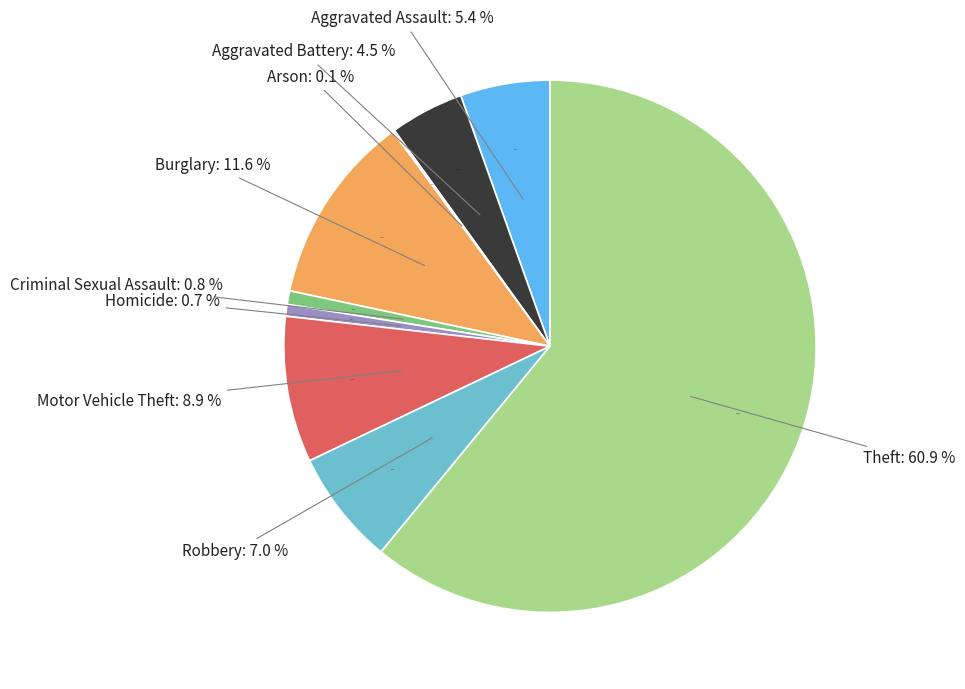

What percentage is the Robbery slice, to the nearest percent?

7%